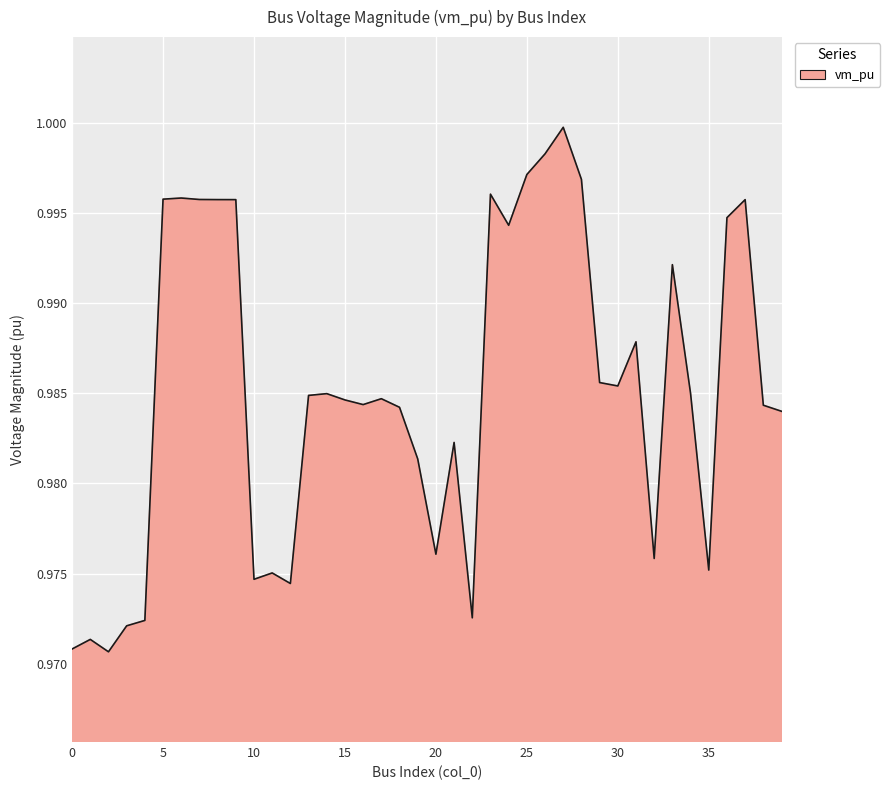

How many points are higher than both their immediate neighbors (excluding endpoints)?

11